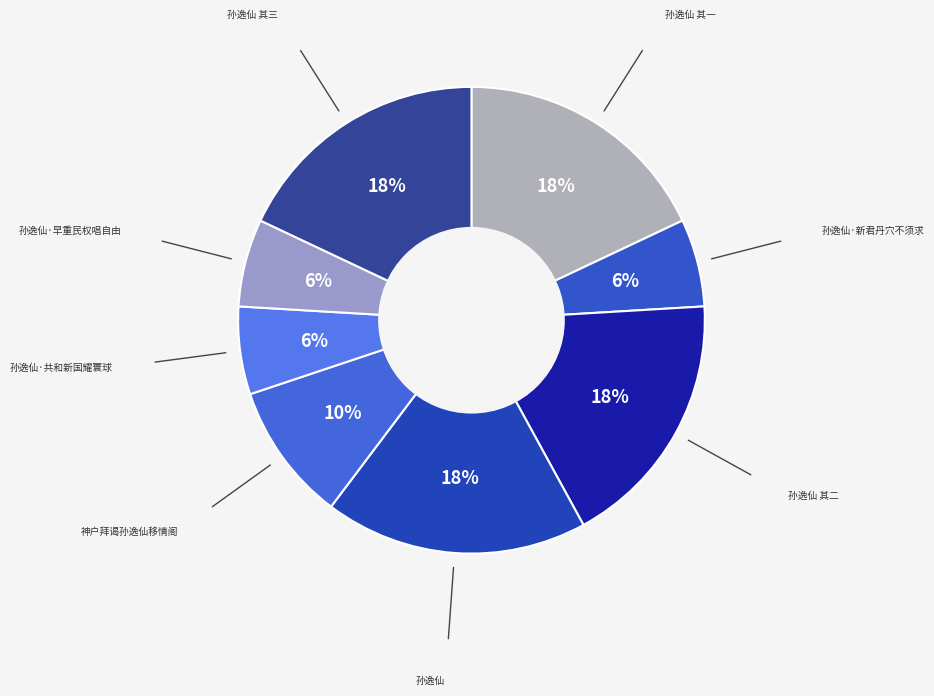

What percentage is the 孙逸仙 其三 slice, to the nearest percent?

18%